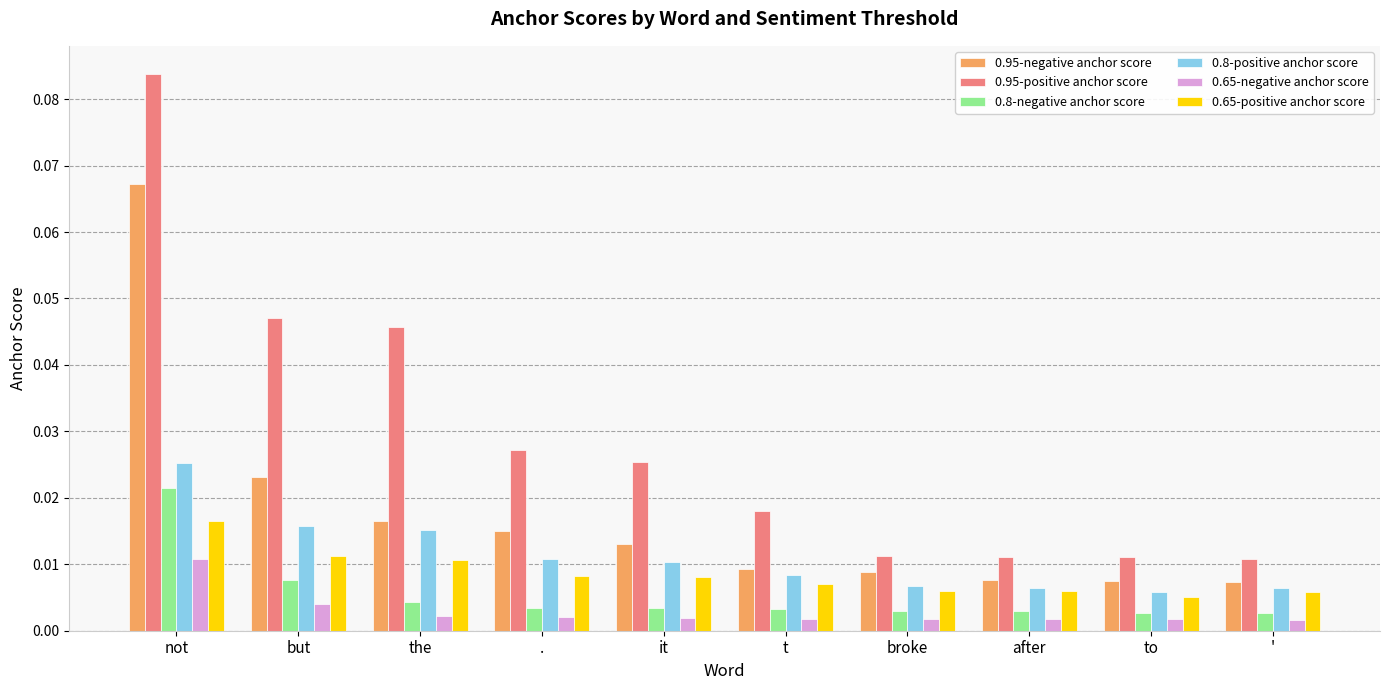

Rank the series at it from highest to lowest value.

0.95-positive anchor score, 0.95-negative anchor score, 0.8-positive anchor score, 0.65-positive anchor score, 0.8-negative anchor score, 0.65-negative anchor score